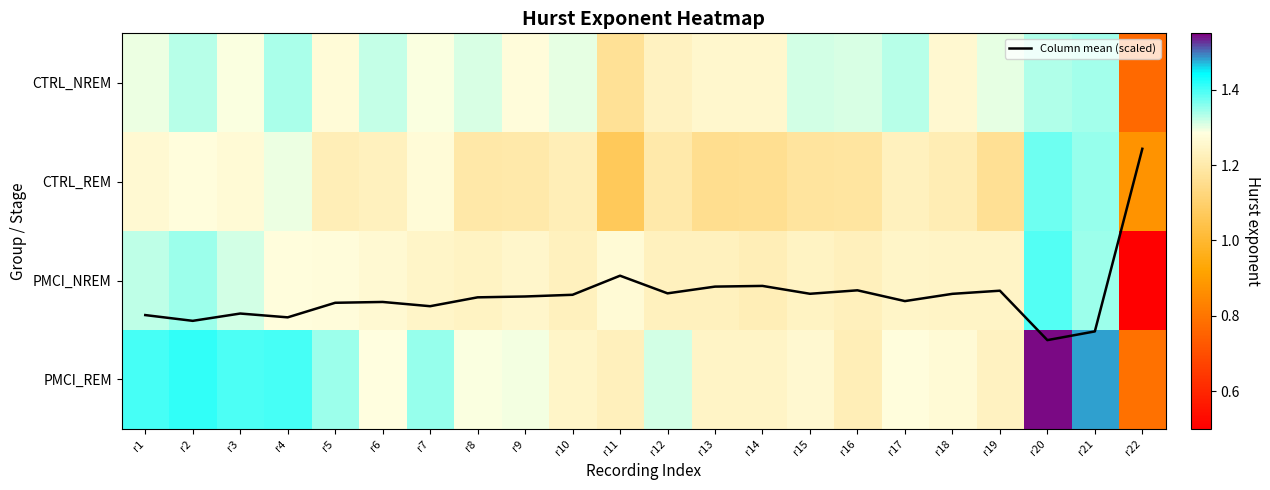

At which category does the chart reach its minimum across all series?

r22